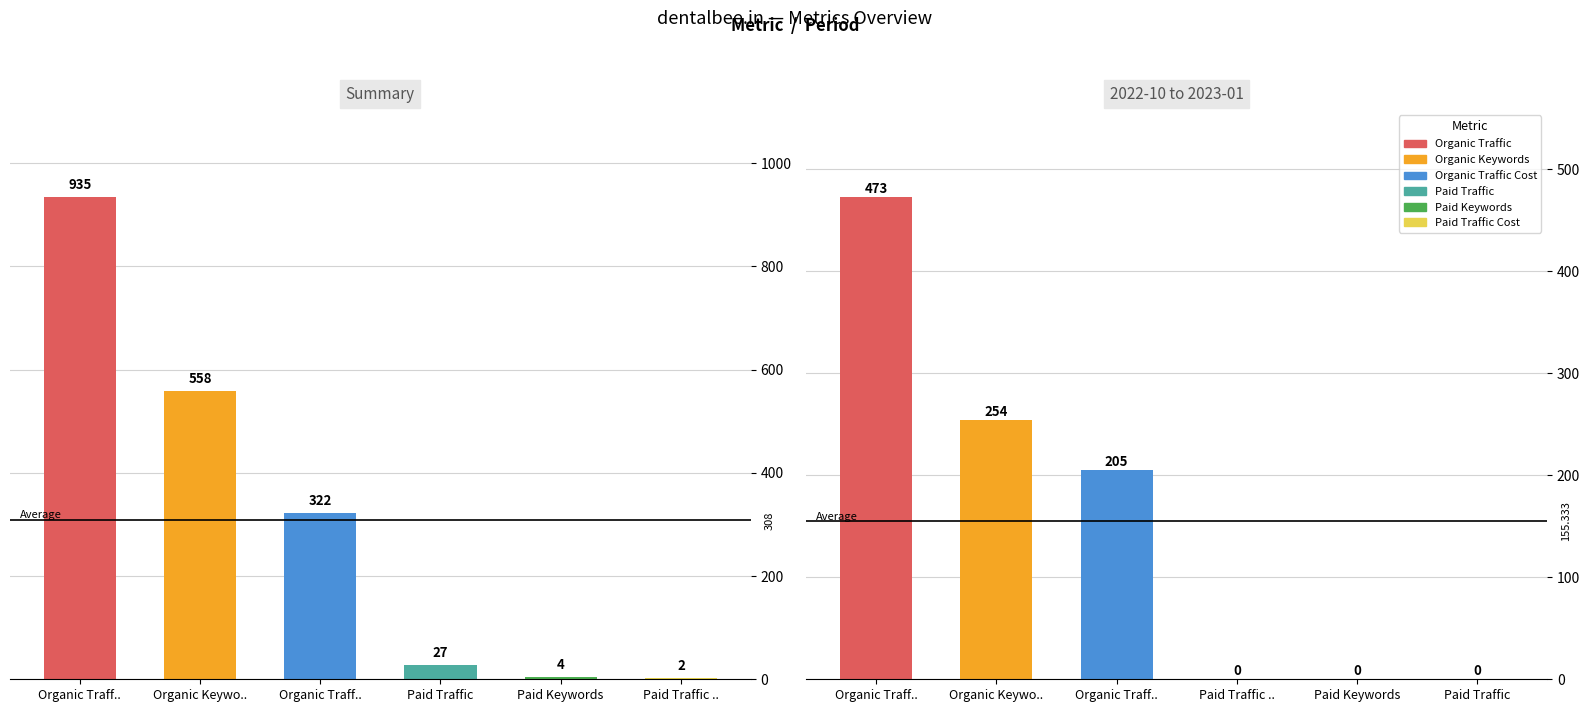

Is the value of 2022-12 at Paid Traffic greater than the value of Summary at Organic Keywords?

No